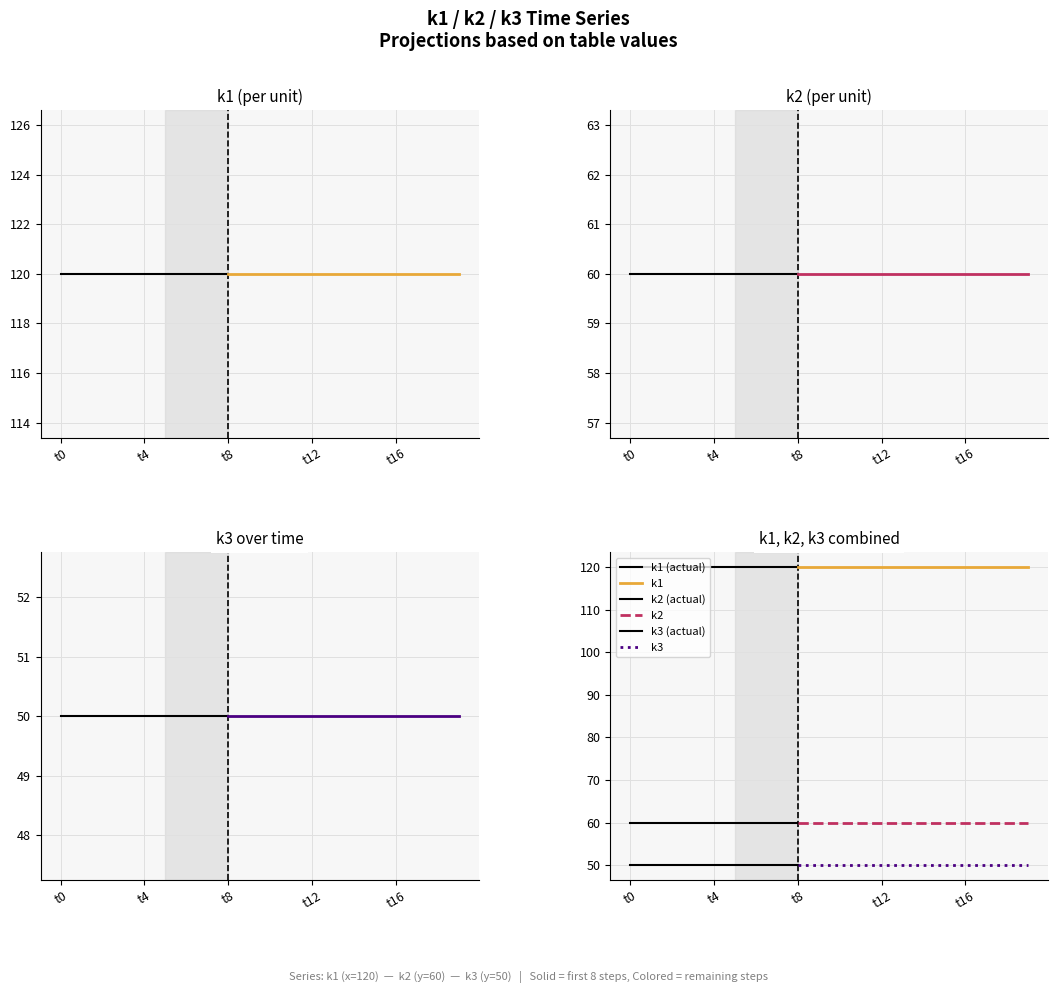

Reading right to left, extract all data points from this chart.

k1: t19=120	t18=120	t17=120	t16=120	t15=120	t14=120	t13=120	t12=120	t11=120	t10=120	t9=120	t8=120	t7=120	t6=120	t5=120	t4=120	t3=120	t2=120	t1=120	t0=120
k2: t19=60	t18=60	t17=60	t16=60	t15=60	t14=60	t13=60	t12=60	t11=60	t10=60	t9=60	t8=60	t7=60	t6=60	t5=60	t4=60	t3=60	t2=60	t1=60	t0=60
k3: t19=50	t18=50	t17=50	t16=50	t15=50	t14=50	t13=50	t12=50	t11=50	t10=50	t9=50	t8=50	t7=50	t6=50	t5=50	t4=50	t3=50	t2=50	t1=50	t0=50